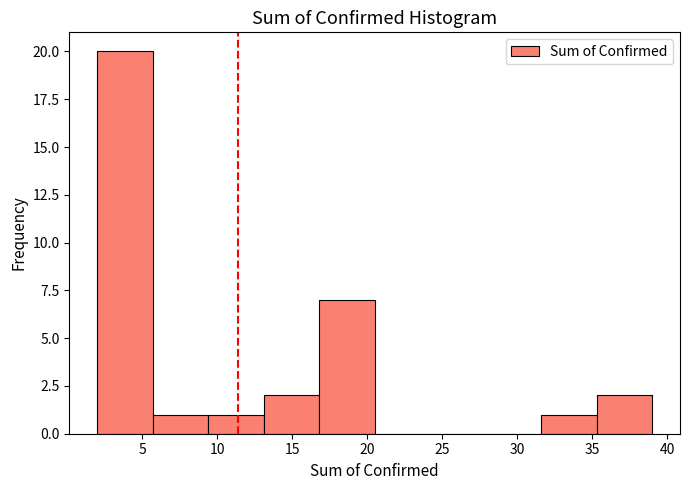

Over which range of the x-axis is the bar tallest?

2.0 to 5.7